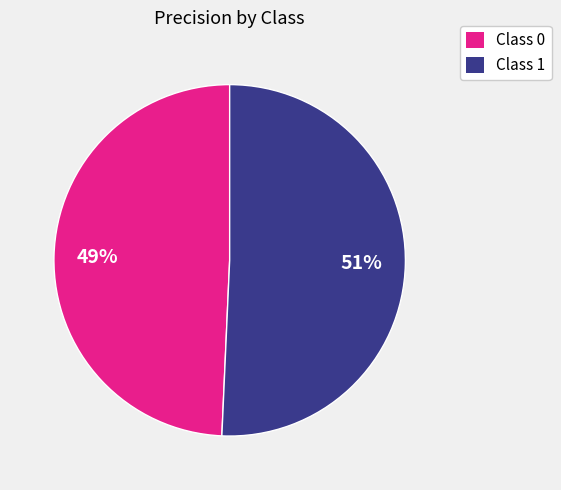

How many segments does this pie chart have?

2